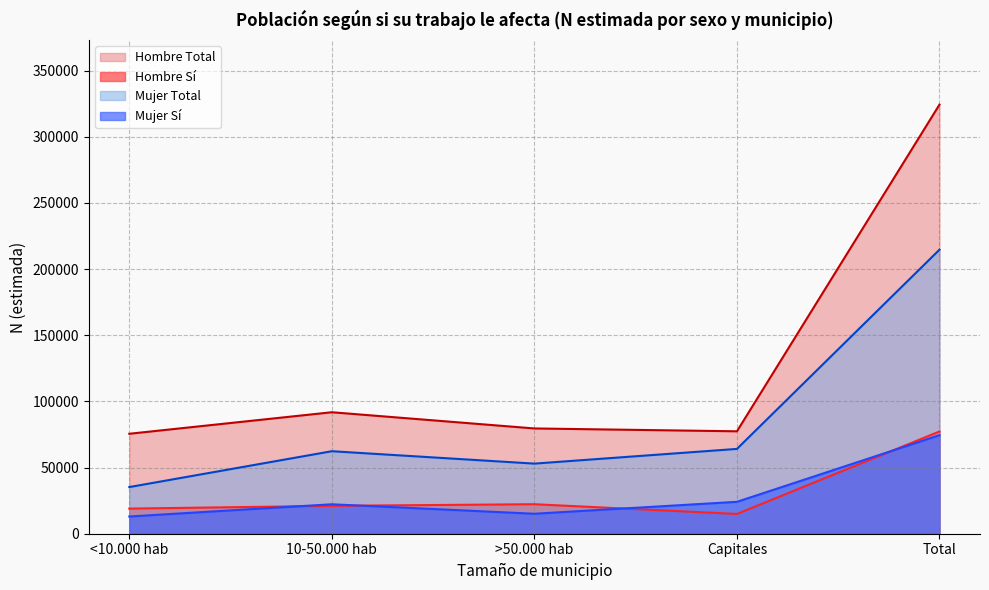

Read the Mujer - N (estimada) value at >50.000 hab.

52979